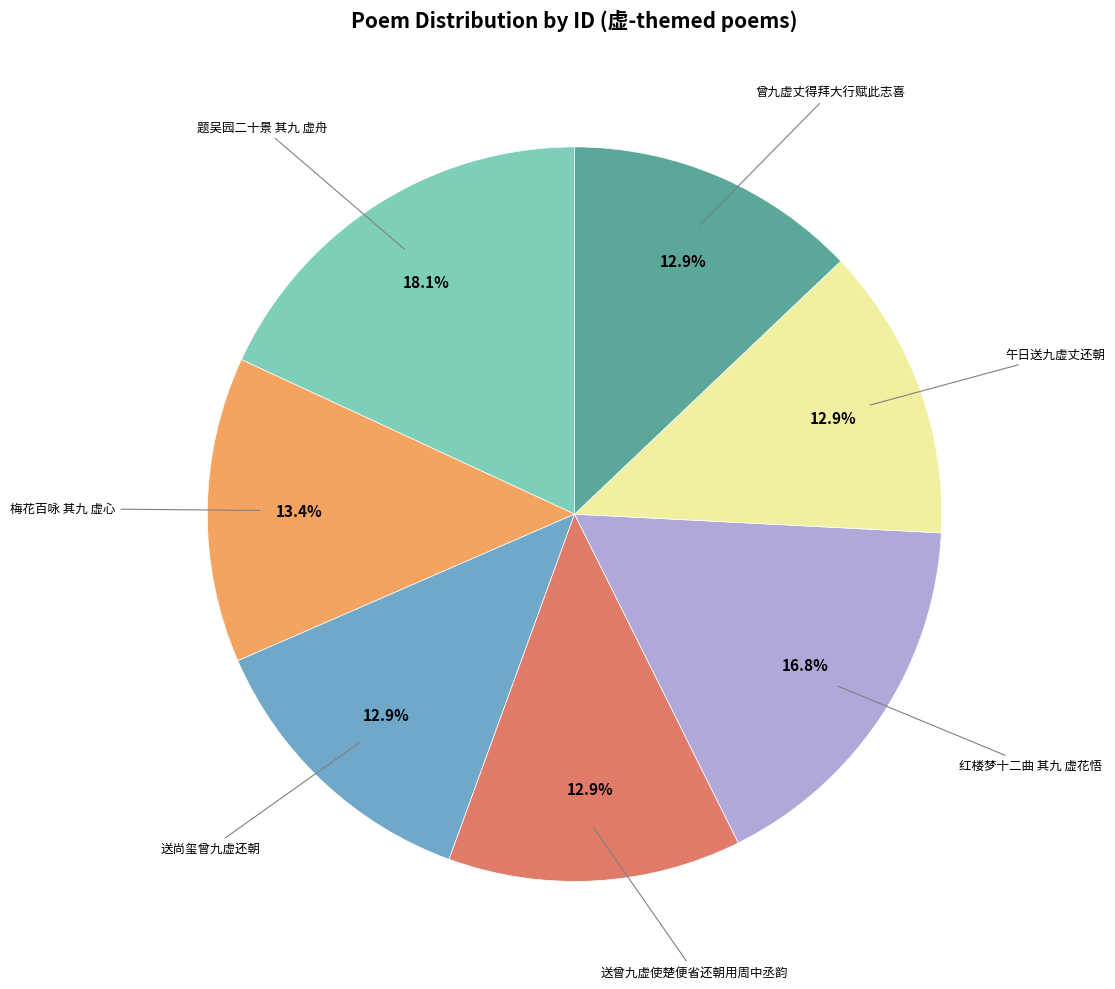

How many slices are in this pie chart?

7